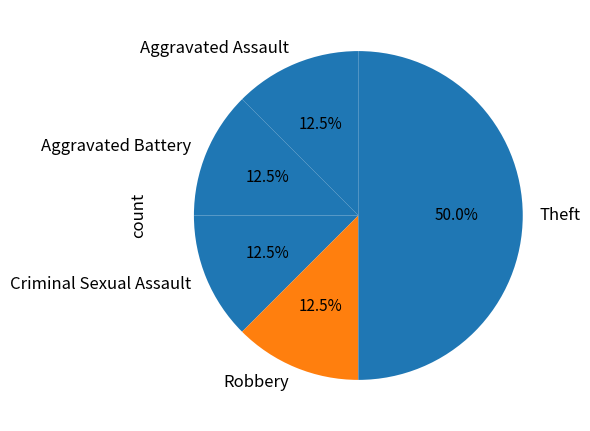

What is the largest slice in the pie chart?

Theft